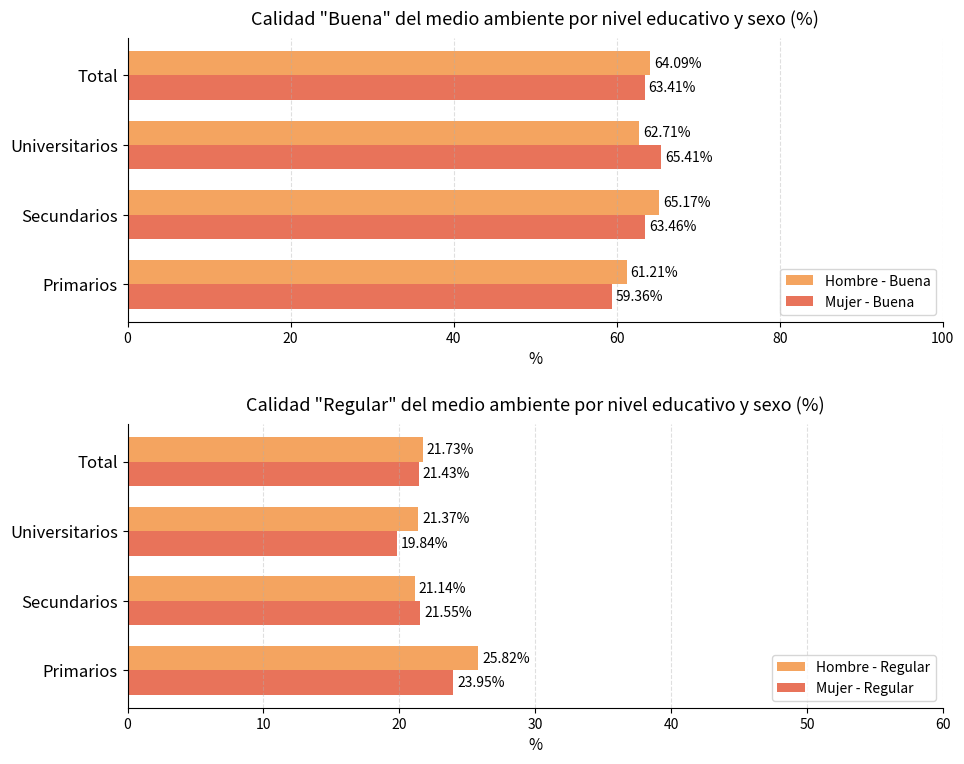

Count the Mujer - Regular values in the range 21 to 23.

2